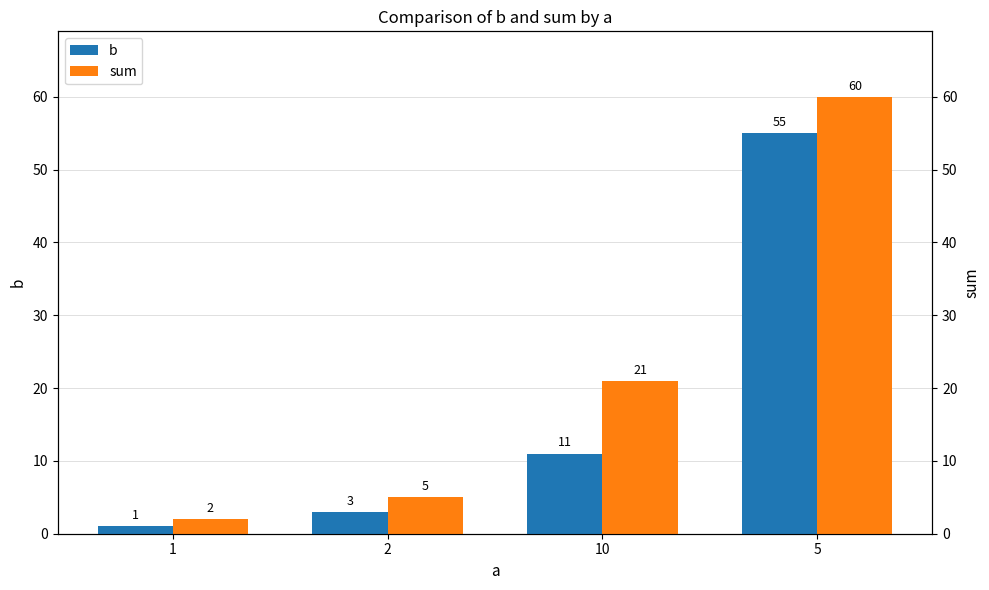

What is the difference between the second highest and minimum values in the sum series?

19